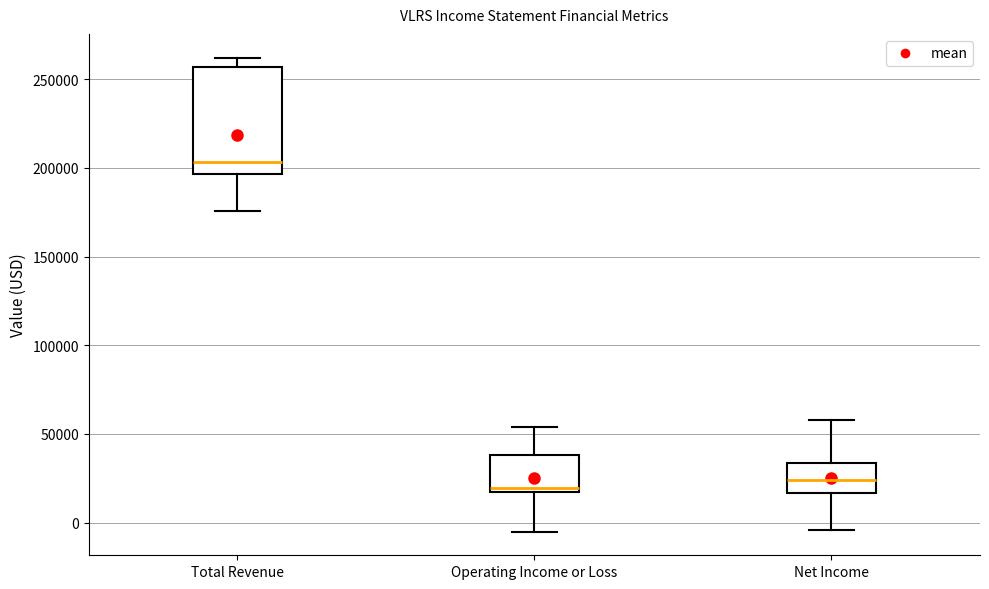

Reading left to right, read every box against the y-axis: the position of its median line, the range the box covers, and the ends of its whiskers. The values are not printed on the chart, so give them approximately, as read against the axis.

Total Revenue: median 205000, box 195000 to 255000, whiskers 175000 to 260000
Operating Income or Loss: median 20000, box 15000 to 40000, whiskers -5000 to 55000
Net Income: median 25000, box 15000 to 35000, whiskers -5000 to 60000